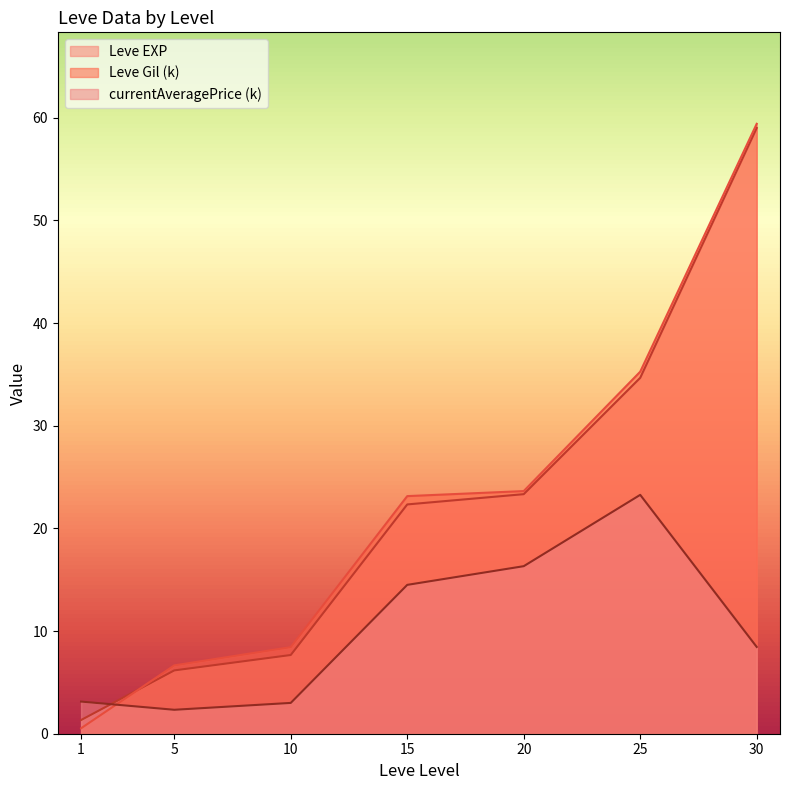

What is the difference between the currentAveragePrice (k) values at 1 and 25?

20.1